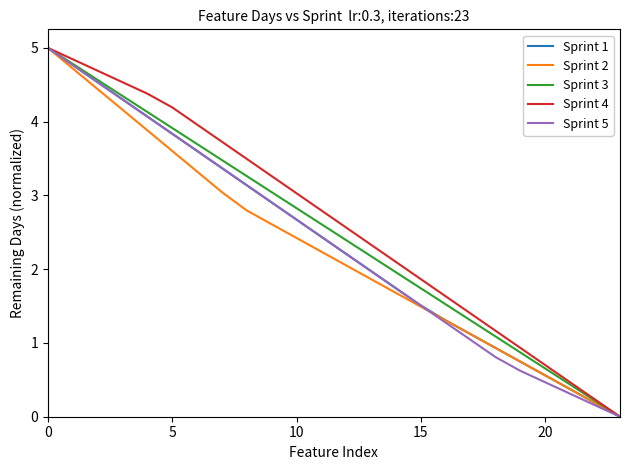

What is the maximum value for Sprint 5?

5.0